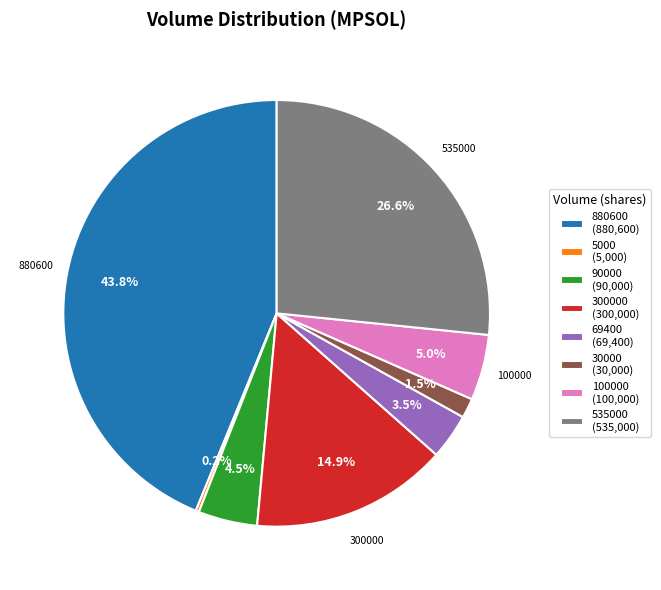

Is there a majority slice in this chart?

No